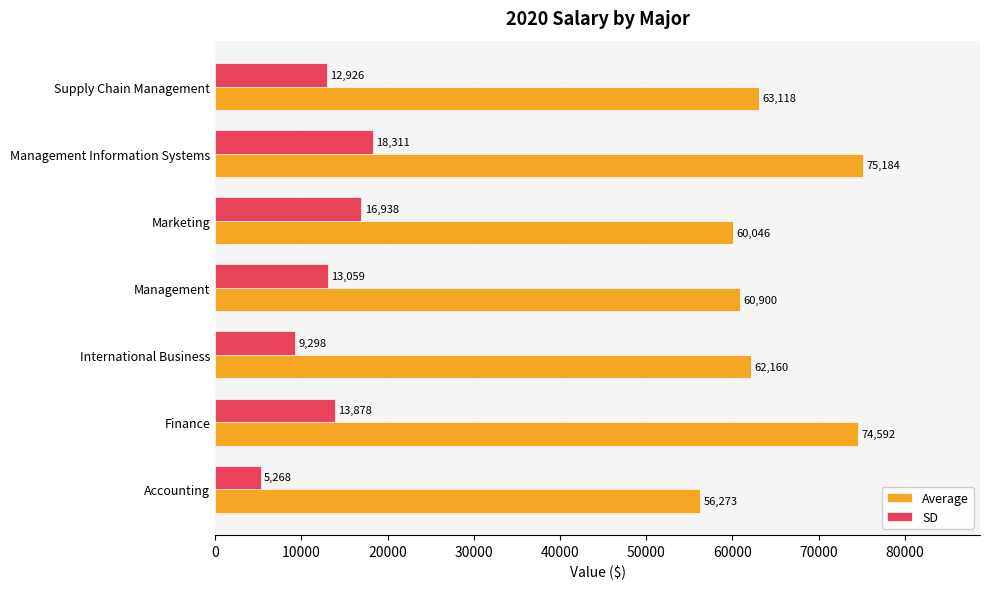

List the labels in order of SD value, smallest first.

Accounting, International Business, Supply Chain Management, Management, Finance, Marketing, Management Information Systems